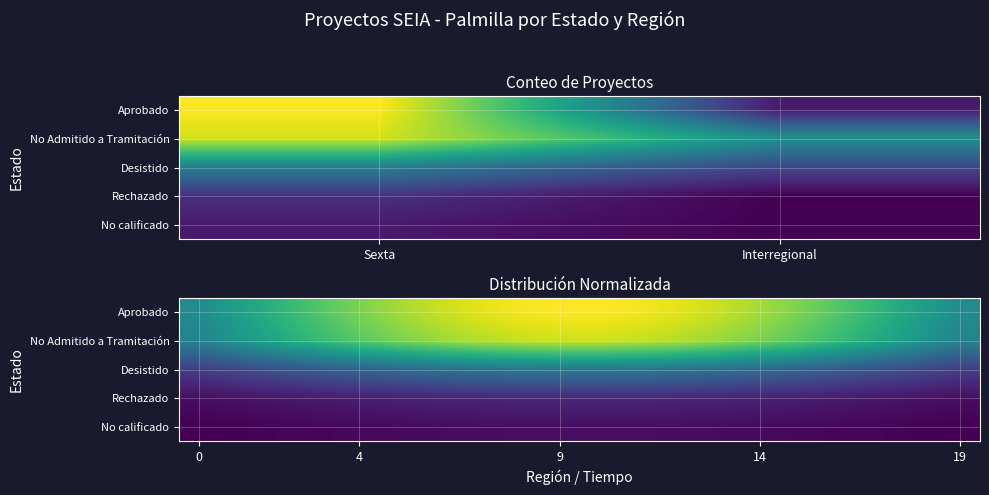

How many categories are shown in the chart?

20